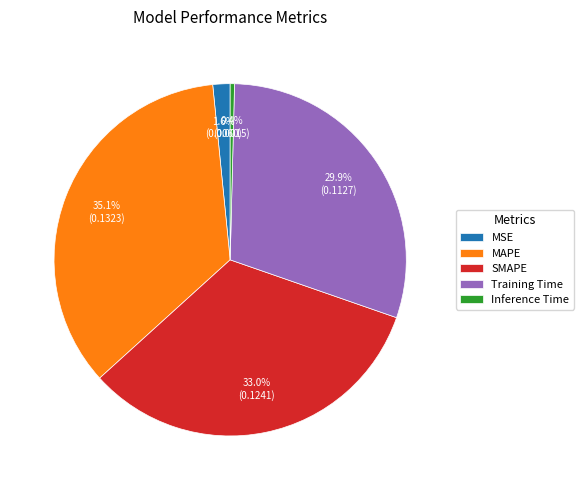

What is the total percentage of Training Time and SMAPE?

62.9%